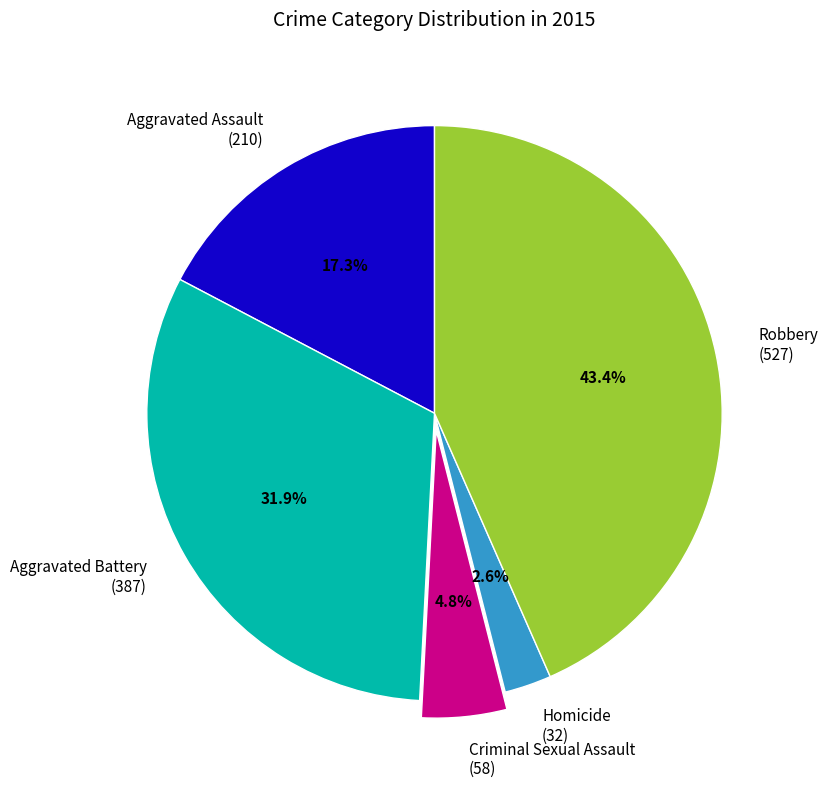

Which has a higher value, Homicide (32) or Criminal Sexual Assault (58)?

Criminal Sexual Assault (58)